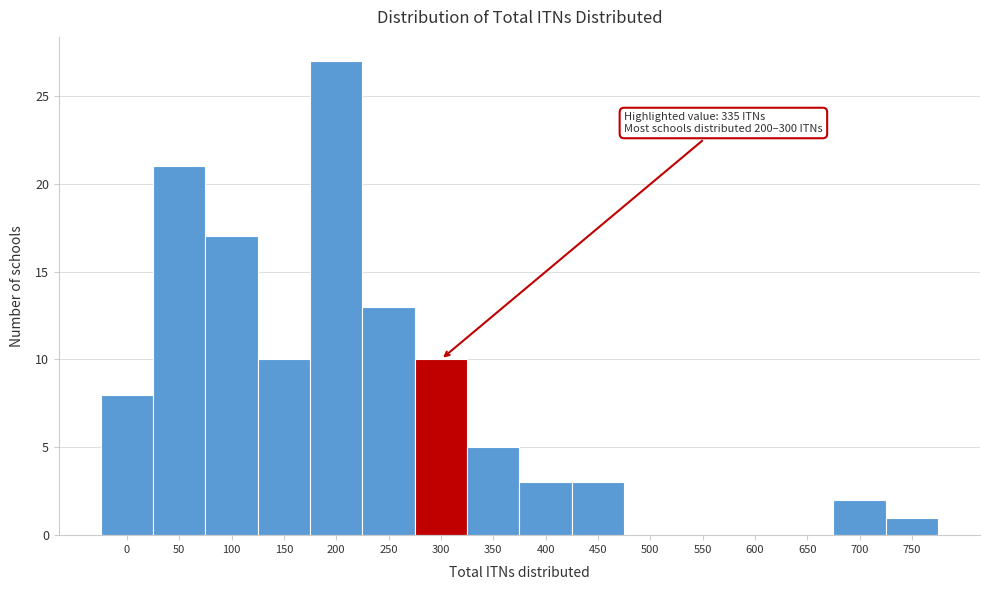

Reading left to right, what are all the values shown in this chart?

0=8	50=21	100=17	150=10	200=27	250=13	300=10	350=5	400=3	450=3	500=0	550=0	600=0	650=0	700=2	750=1